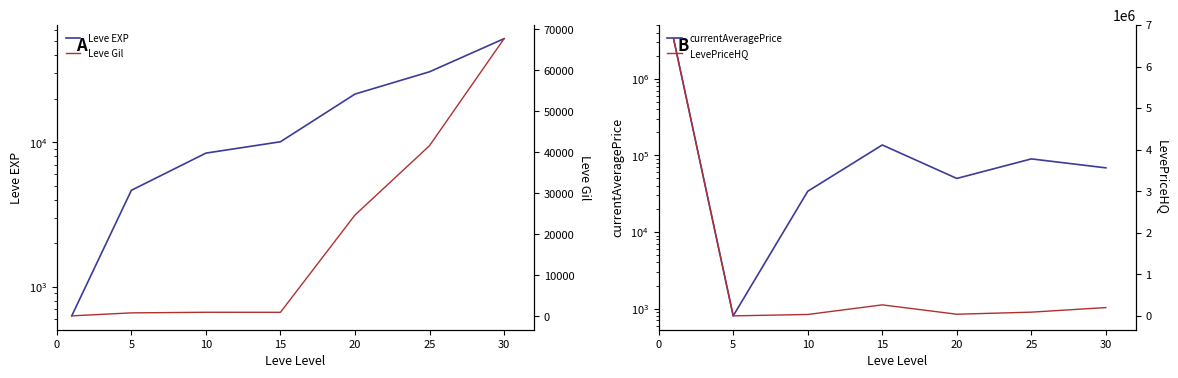

Where is the first local minimum for Leve Gil?

15